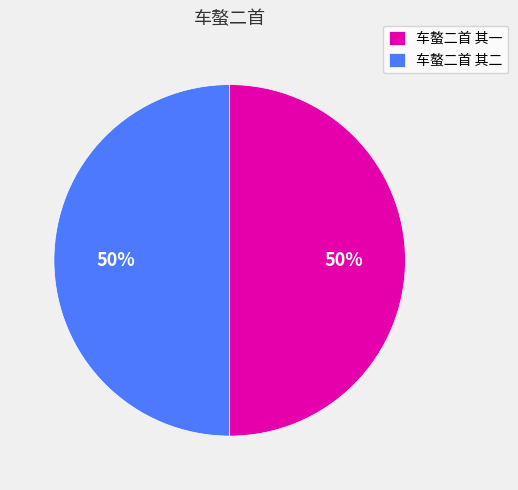

What is the ratio of the value at 车螯二首 其二 to the value at 车螯二首 其一?

1.0